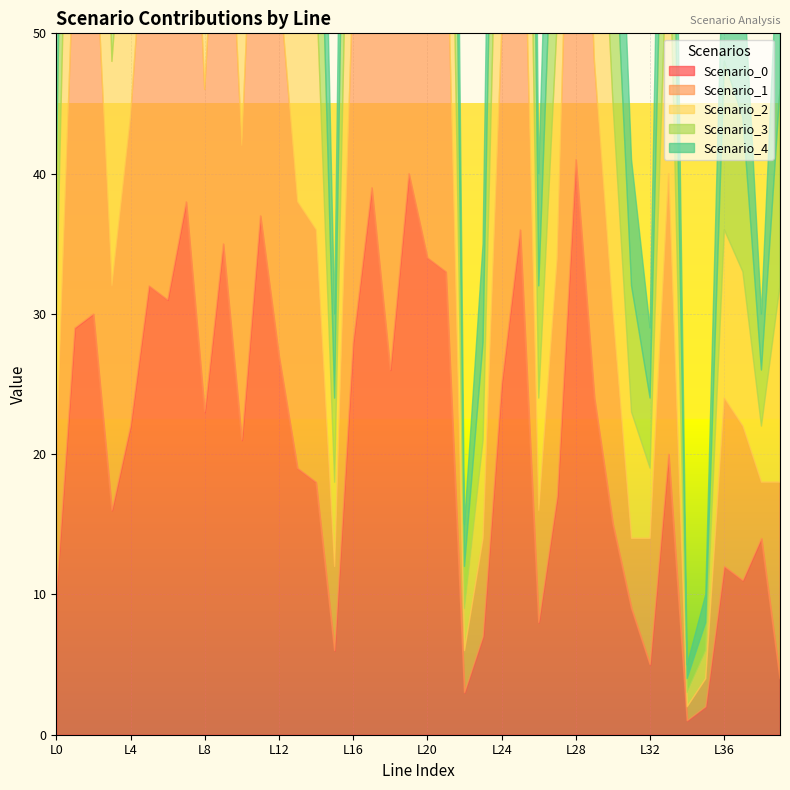

What are all the series names shown in the legend?

Scenario_0, Scenario_1, Scenario_2, Scenario_3, Scenario_4